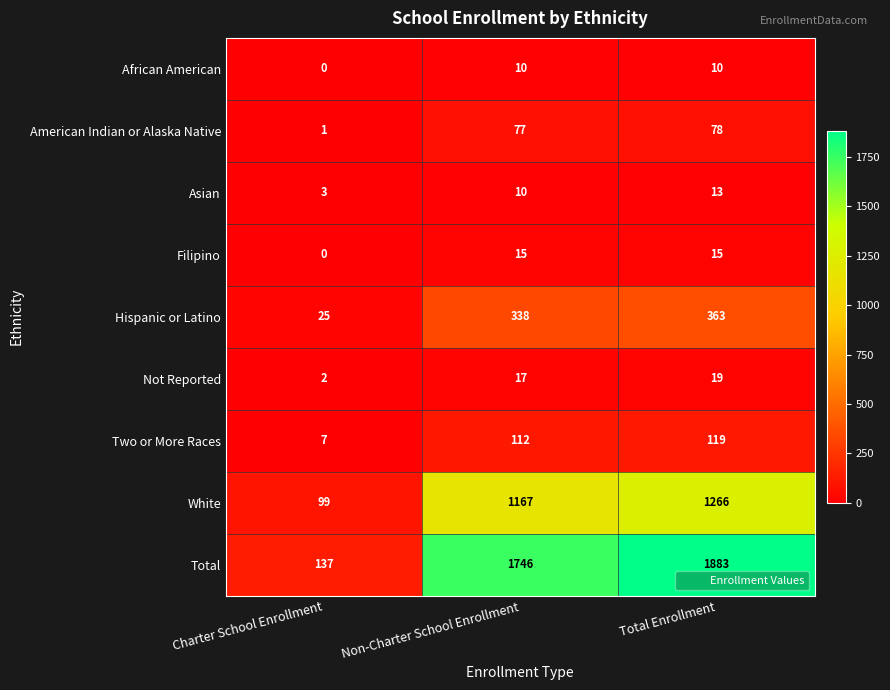

Is it true that African American equals 3 at Total Enrollment?

False